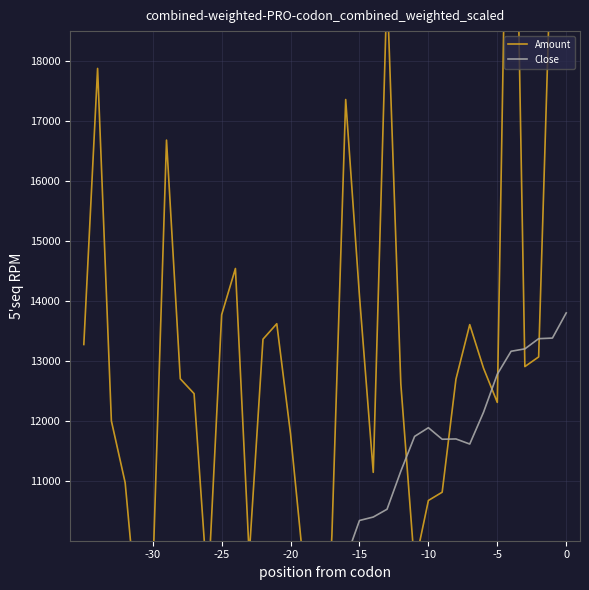

Rank the series by their maximum value, from lowest to highest.

Close, Amount